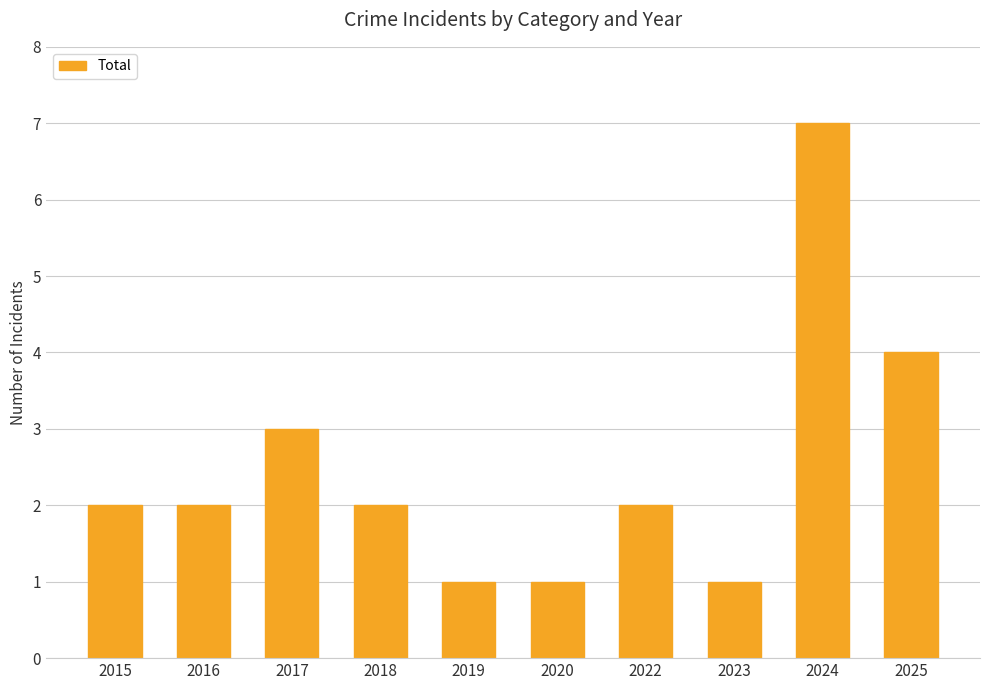

The value at 2016 is 2. True or false?

True